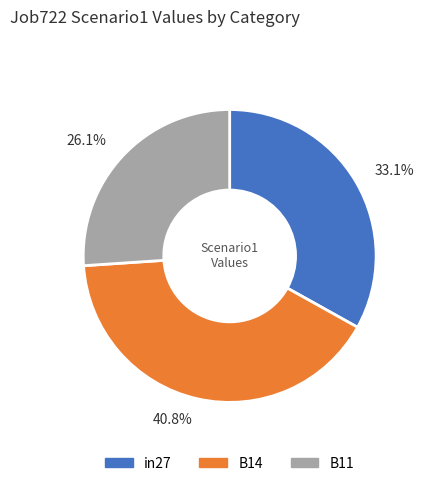

Count the number of slices in the pie.

3